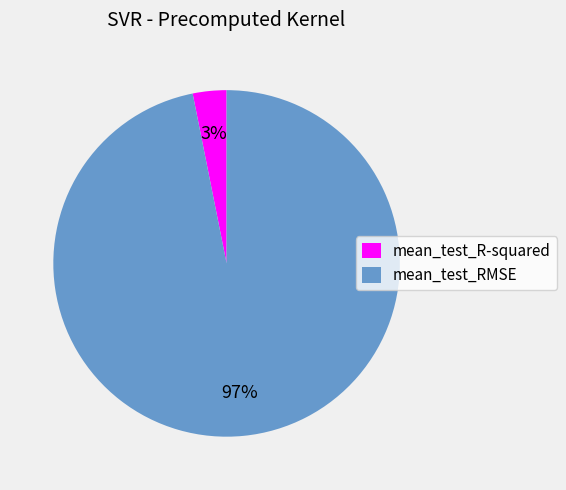

To the nearest percent, what is the difference between the mean_test_R-squared and mean_test_RMSE slice percentages?

94%